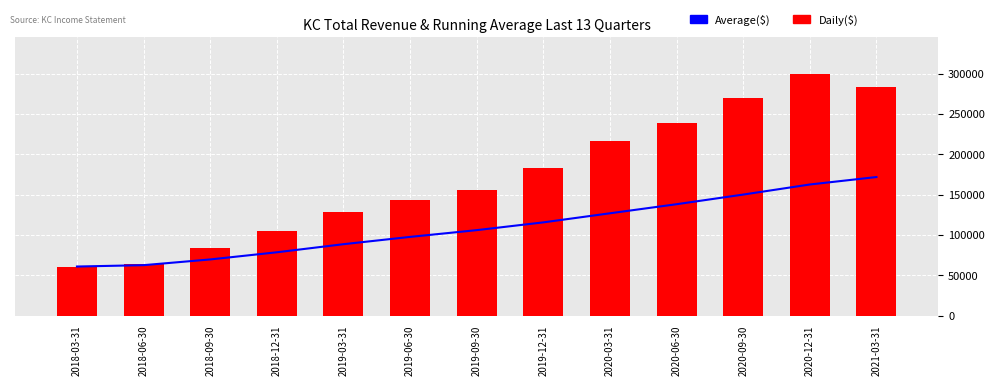

What position from the left is 2019-09-30?

7